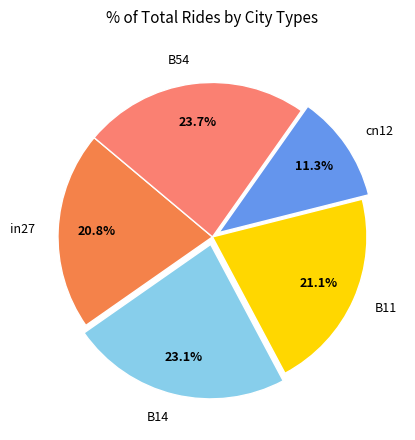

How much of the chart is everything except cn12?

88.7%